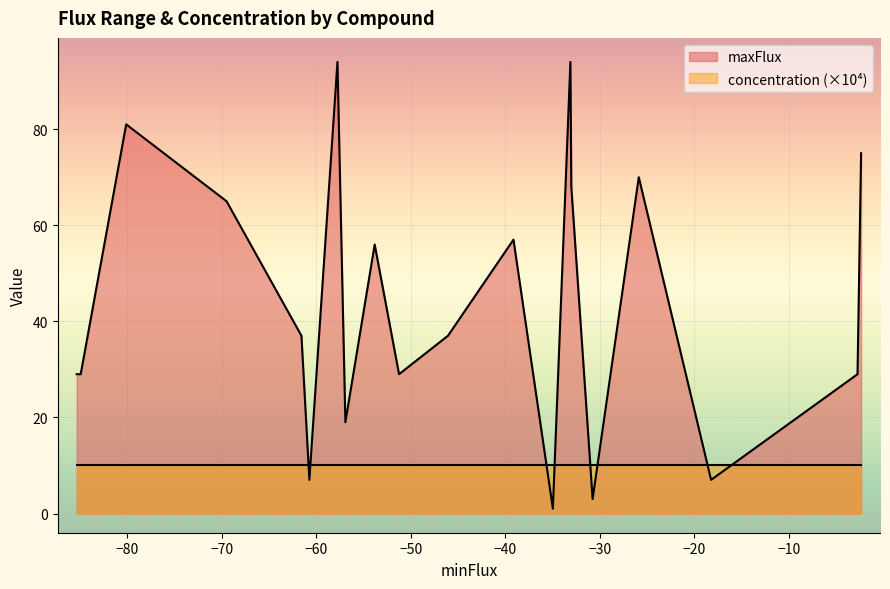

After their last crossing, which series has the higher values: concentration (×10⁴) or maxFlux?

maxFlux